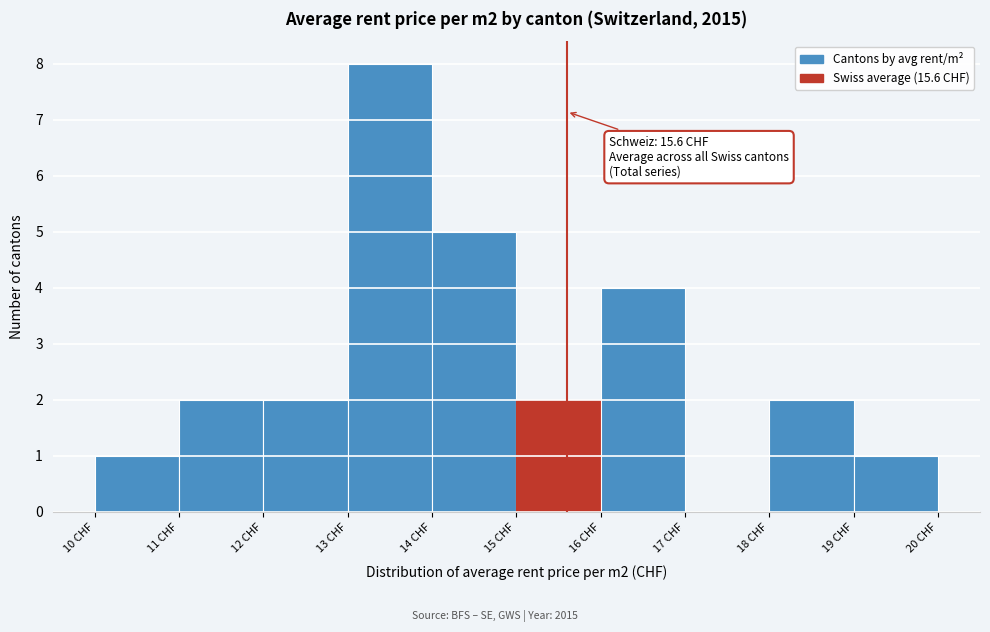

Over which range of the x-axis is the bar tallest?

13 to 14